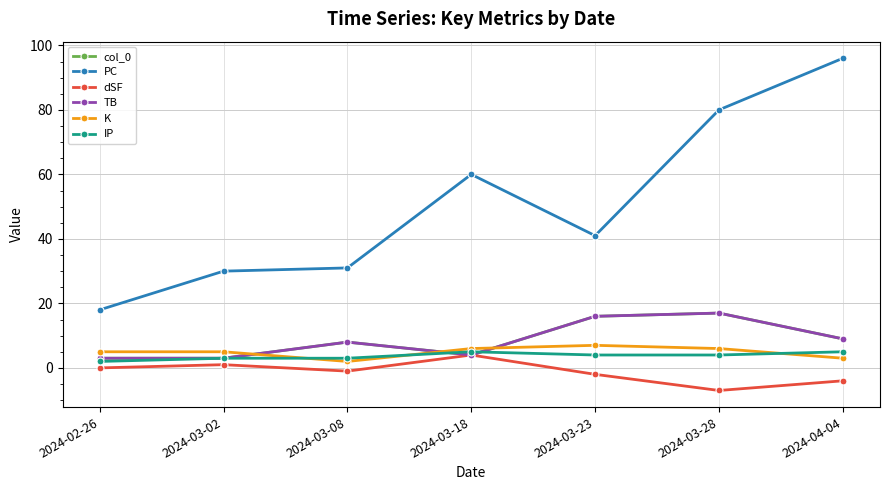

Does the chart have visible grid lines?

Yes